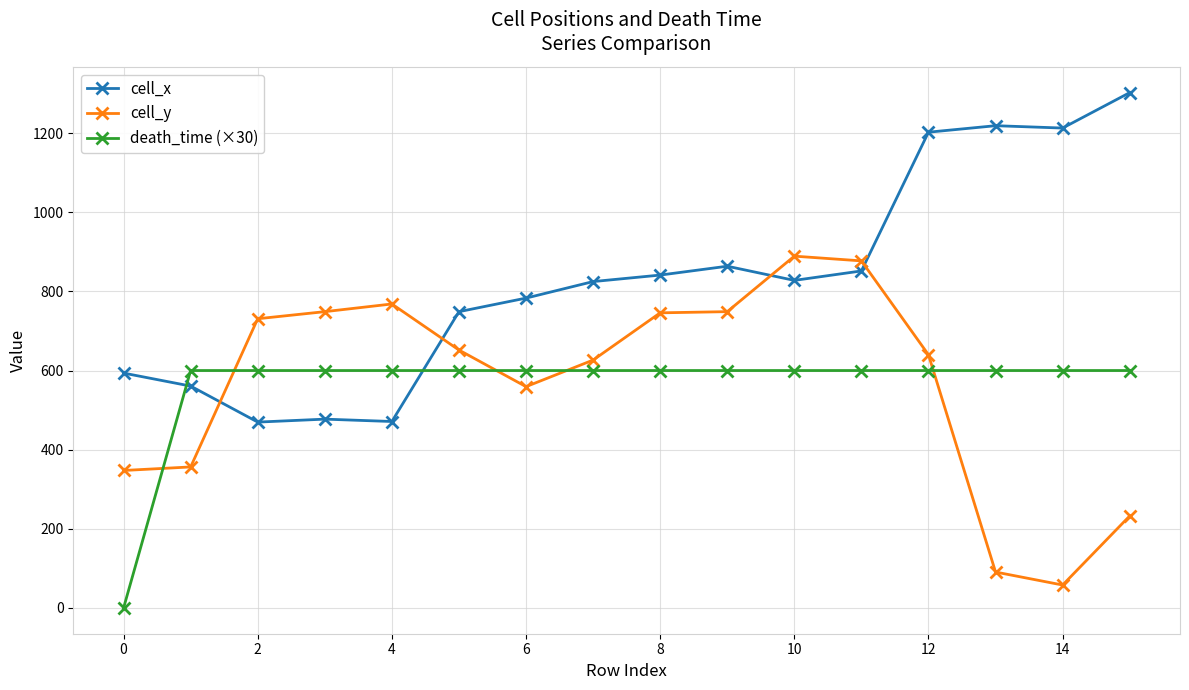

What are all the series names shown in the legend?

cell_x, cell_y, death_time (×30)